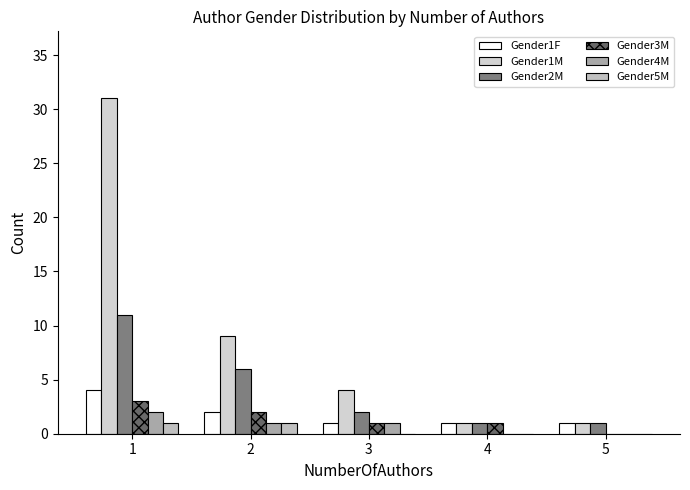

What is the sum of the Gender1F values at 4 and 1?

5